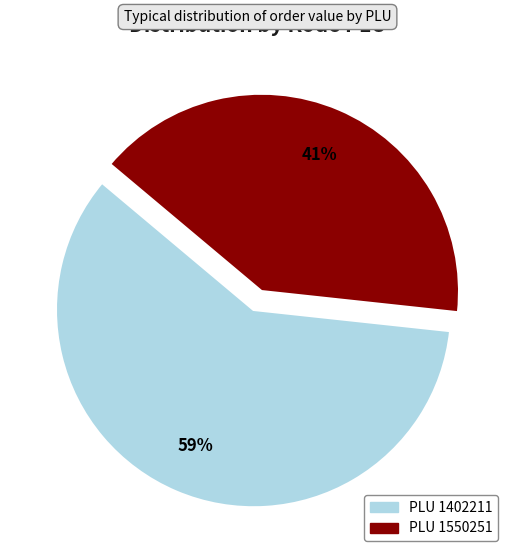

Does any single category account for the majority?

Yes